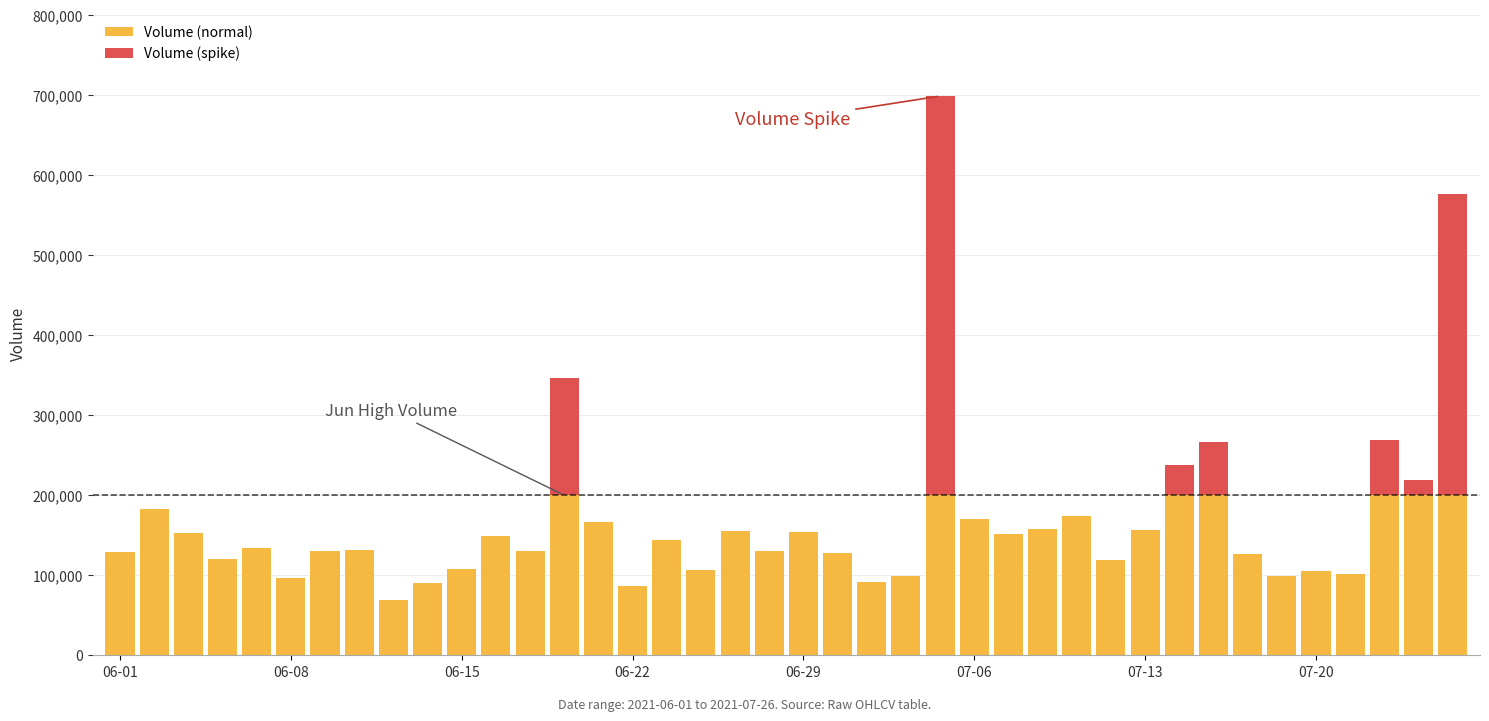

What is the sum of all Volume (normal) values?

5643624